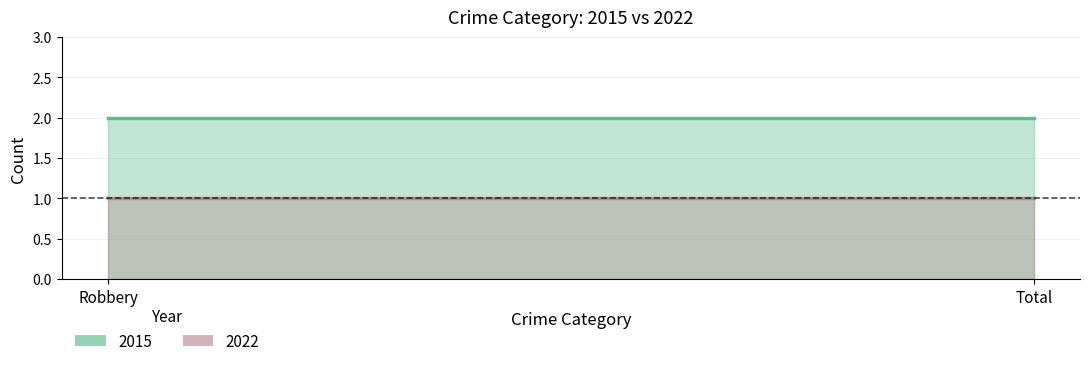

What is the highest value of the 2022 series?

1